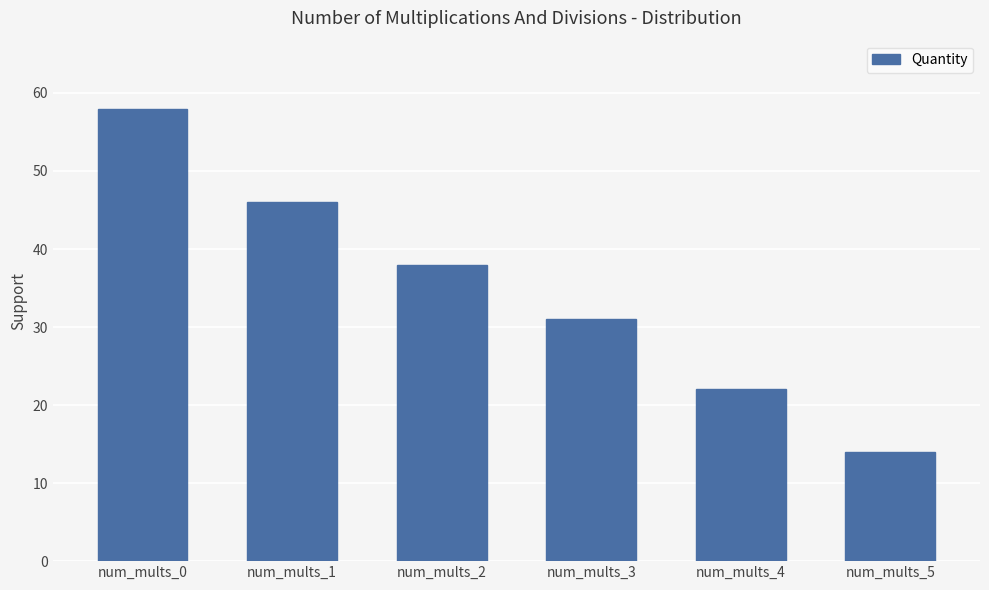

Which has a higher value, num_mults_3 or num_mults_5?

num_mults_3